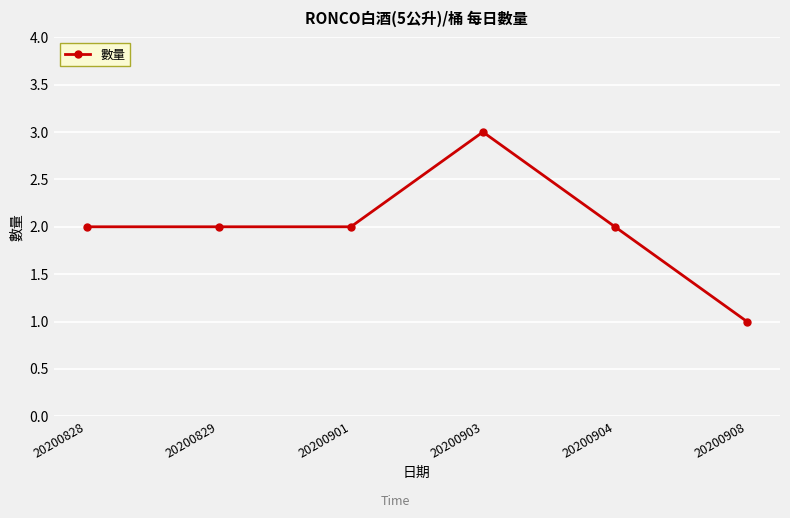

True or false: there are more than 0 points higher than both neighbors.

True